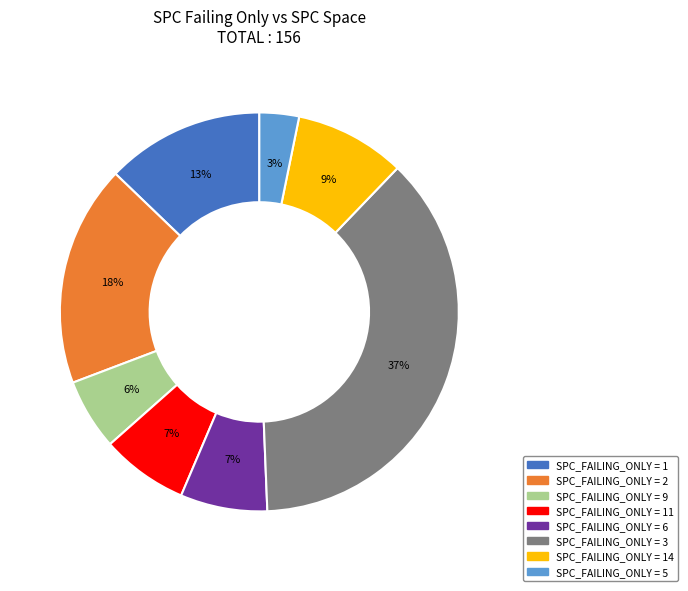

To the nearest percent, what is the average slice percentage?

12%